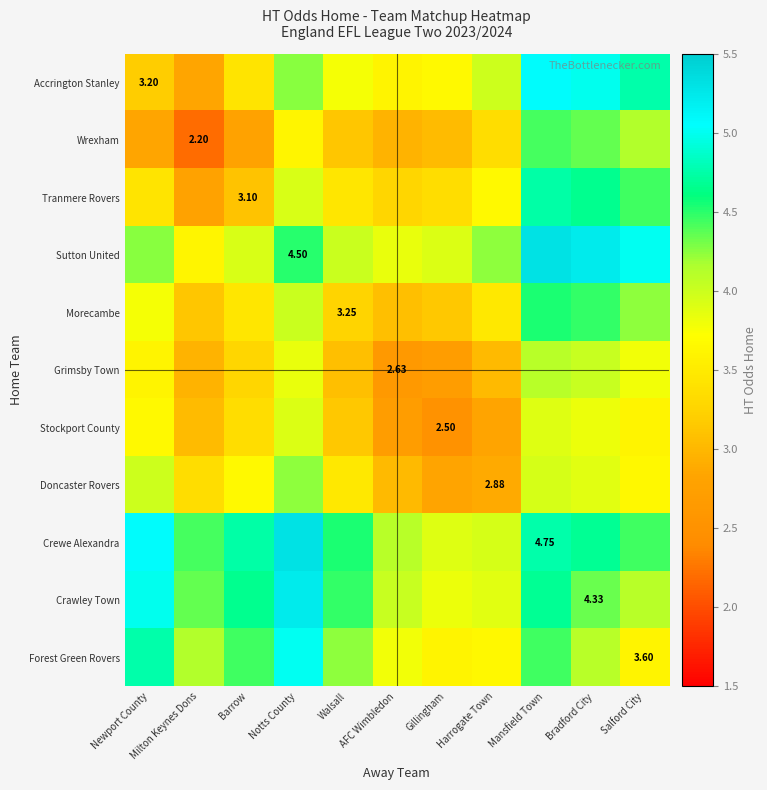

What is the difference between the highest and lowest values at Walsall?

1.5